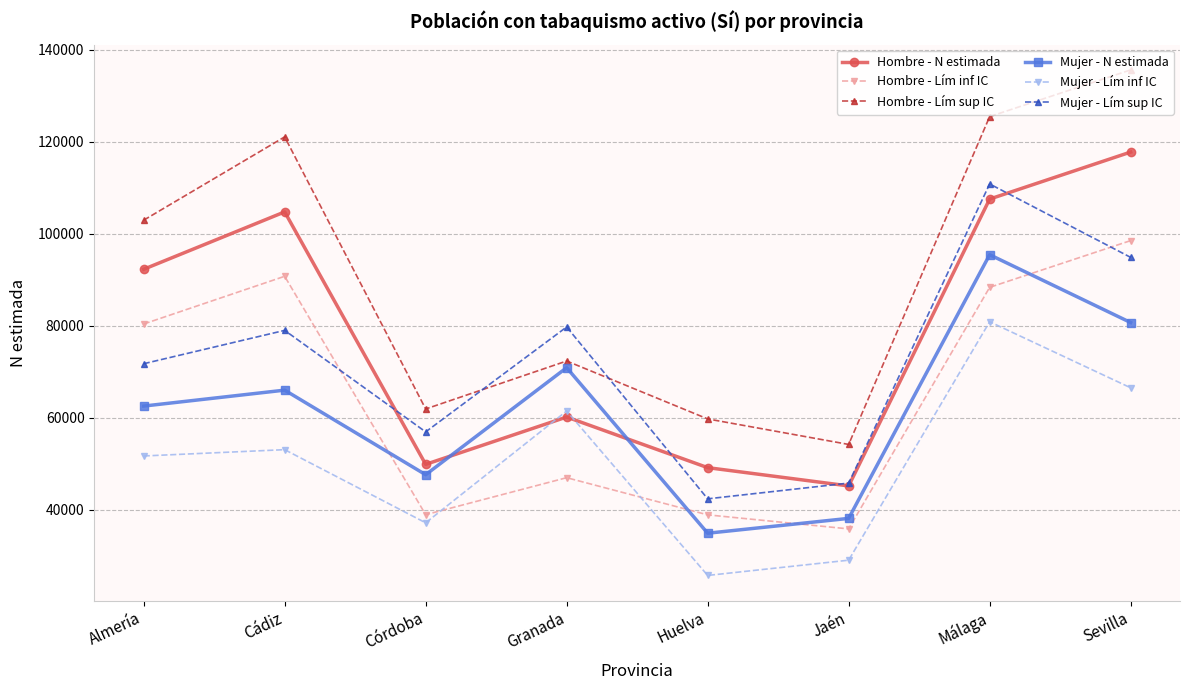

Where do Hombre - N estimada and Mujer - Lím inf IC first cross each other?

Córdoba and Granada